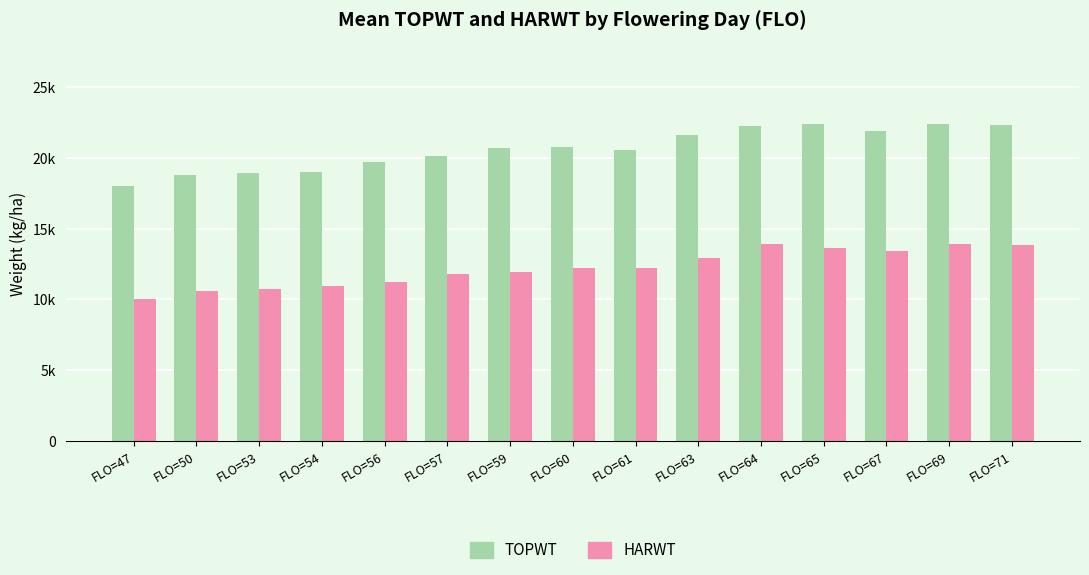

Rank the series at FLO=57 from highest to lowest value.

TOPWT, HARWT